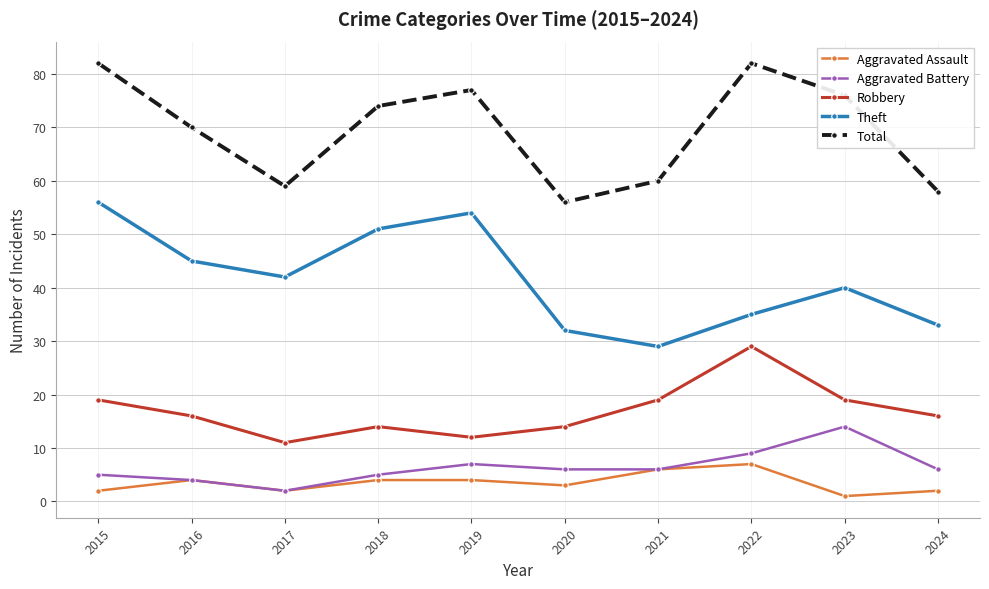

True or false: Aggravated Assault and Total cross at least once.

False